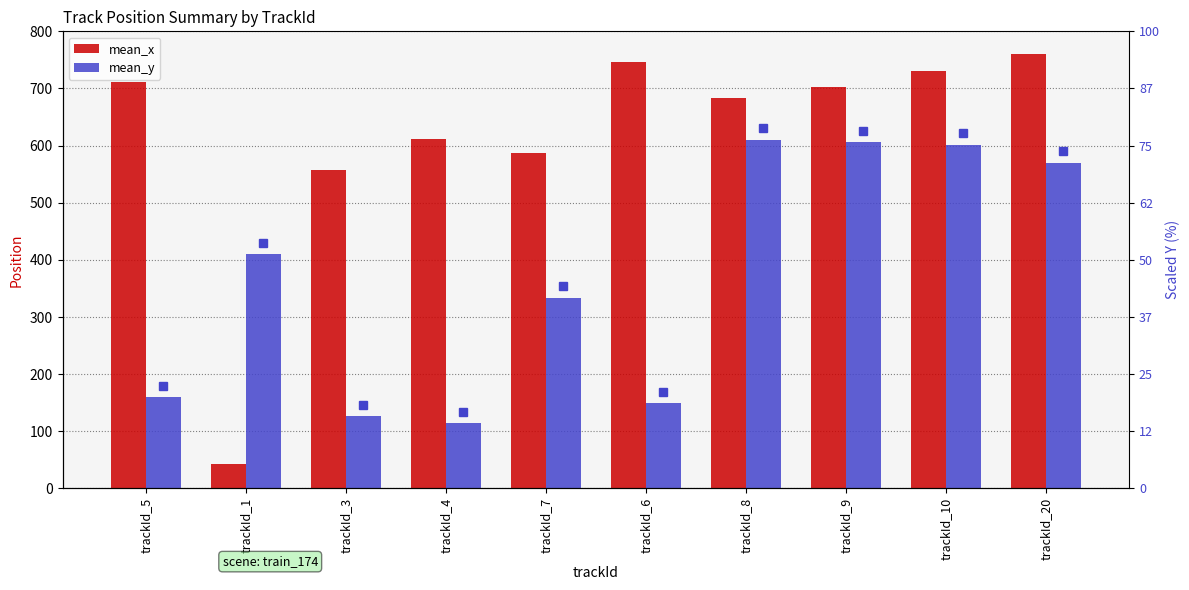

Which series changed the most between trackId_7 and trackId_20?

mean_y